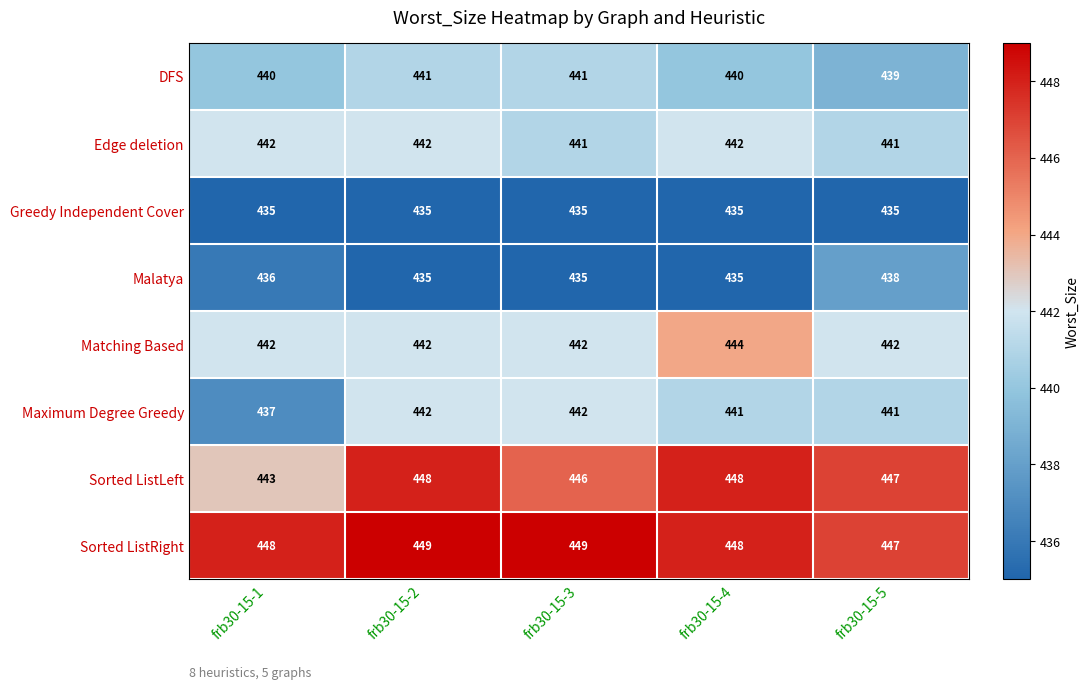

Count the Matching Based values in the range 442 to 443.

4